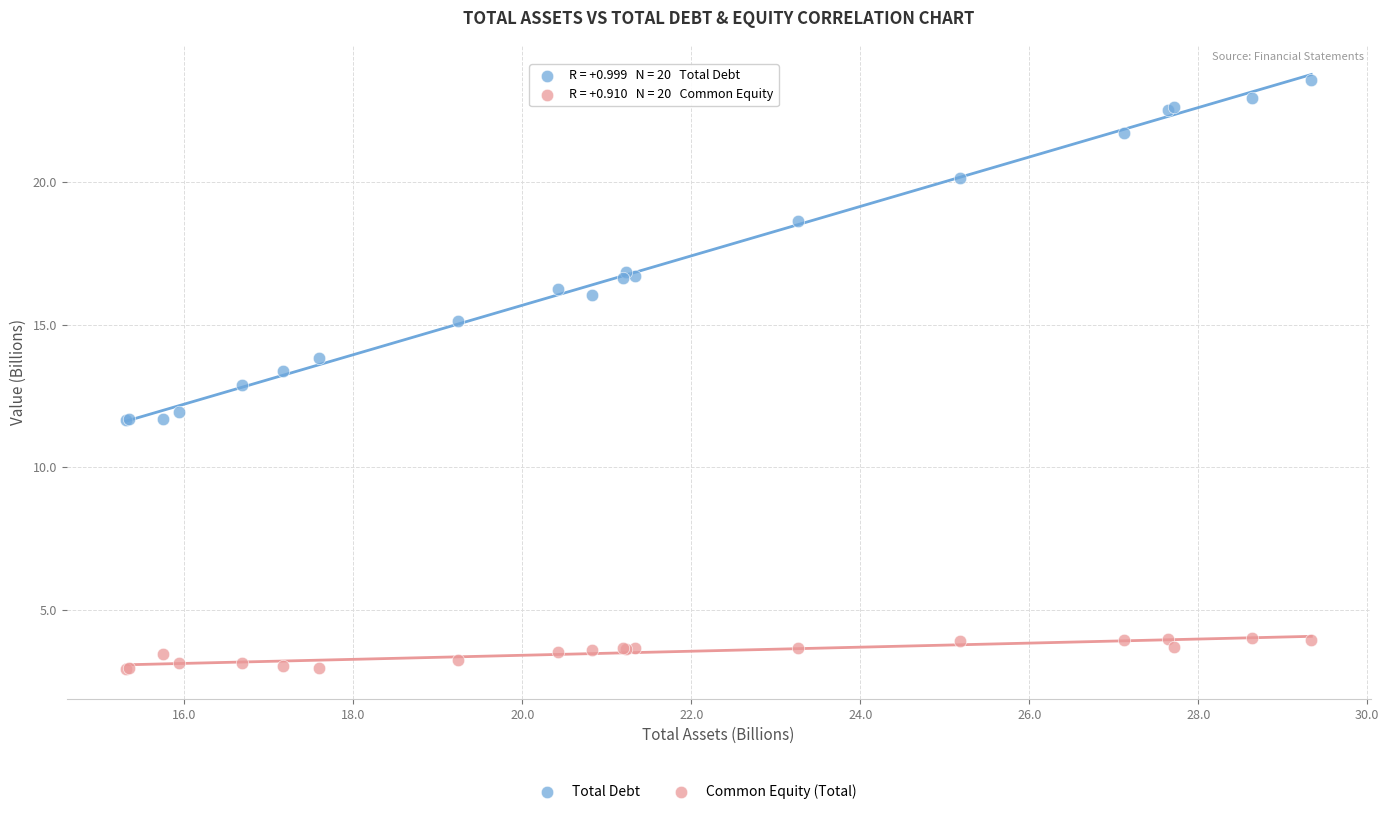

What is the X range (max minus min) for the scatter plot?

14.0